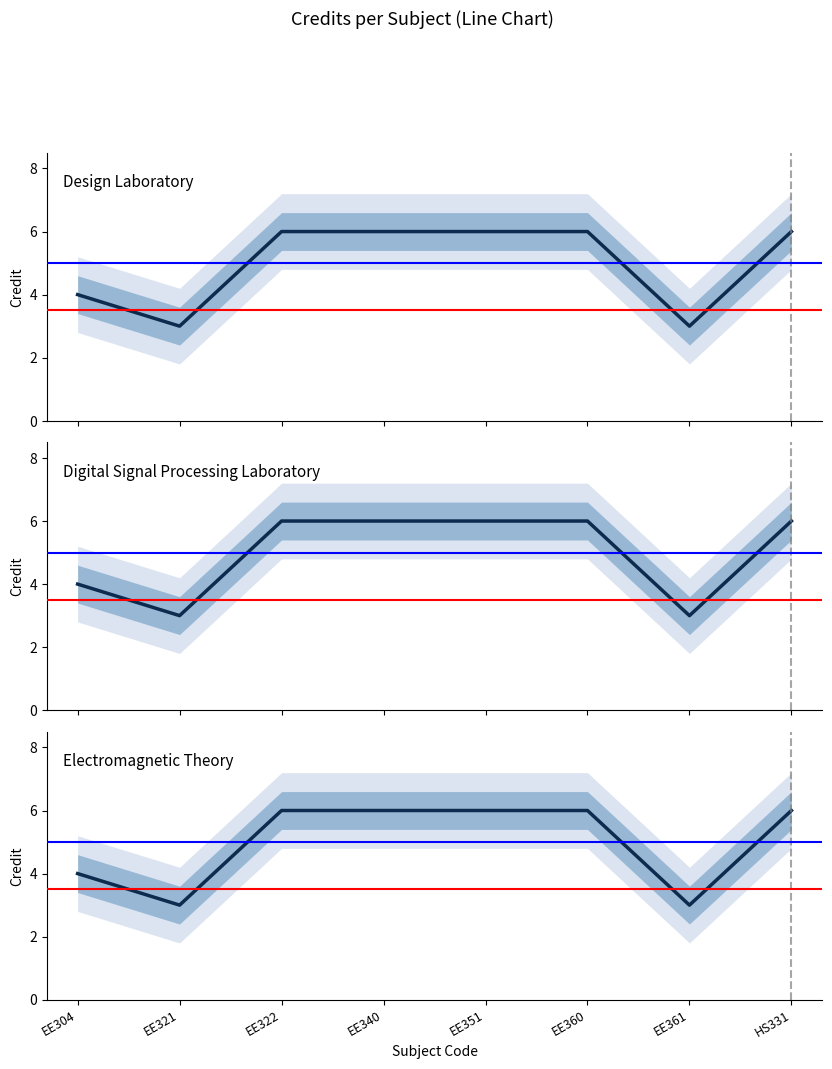

What is the difference between the maximum and second lowest values?

3